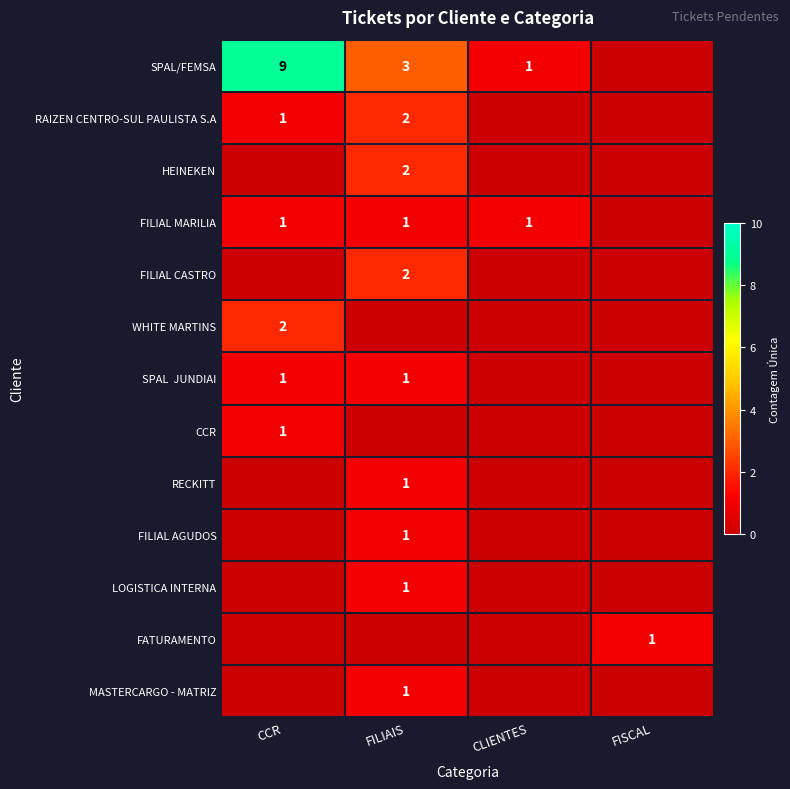

True or false: RECKITT has a value of 1 at FILIAIS.

True